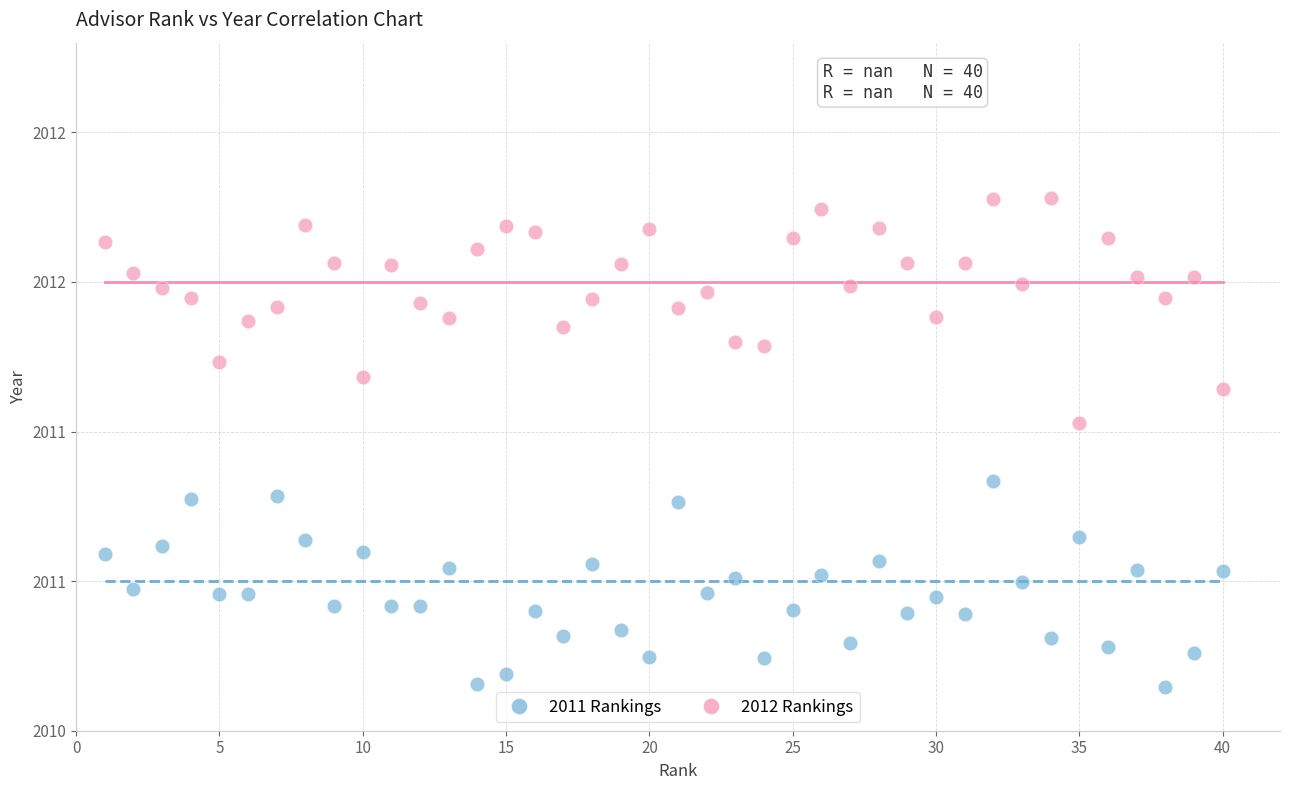

Which series contains the highest Y value?

2012 Rankings